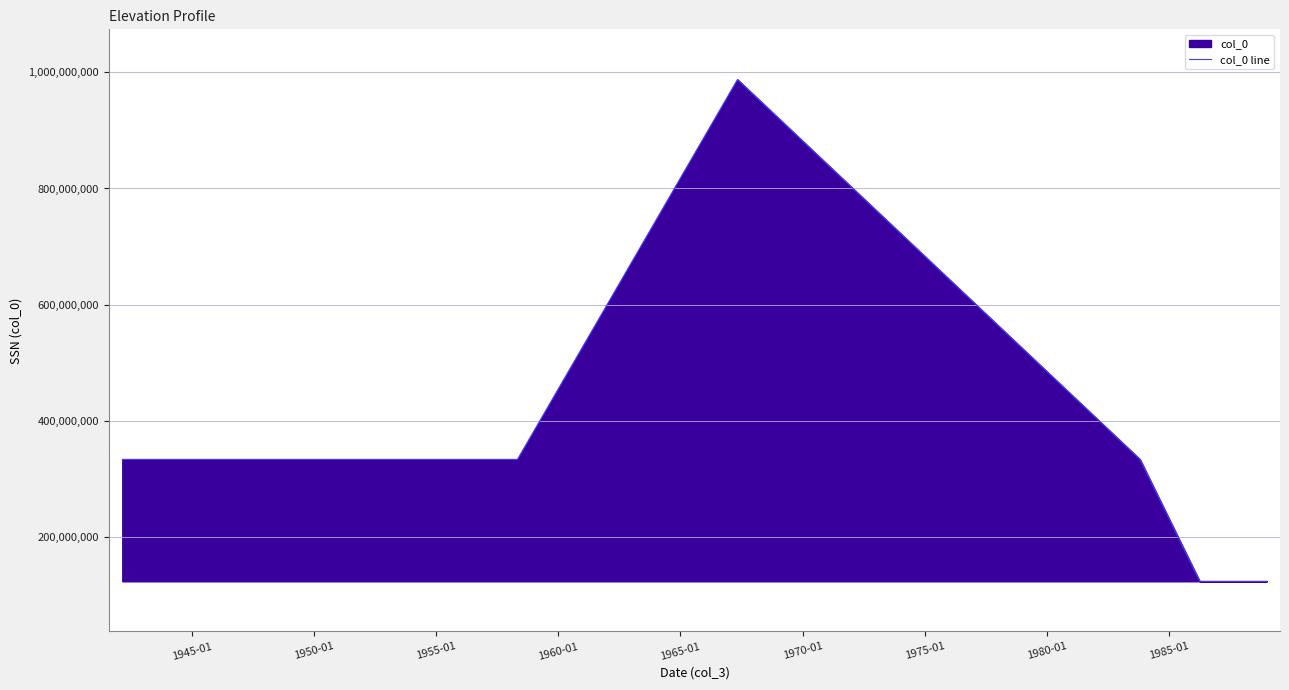

How many points are higher than both their immediate neighbors (excluding endpoints)?

1